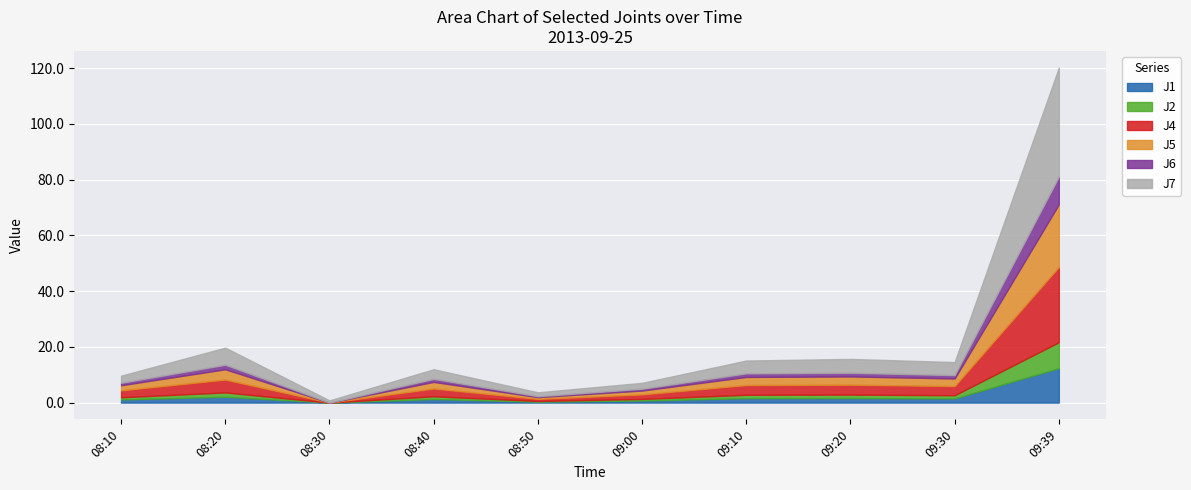

What is the label of the 2nd point from the right?

09:30